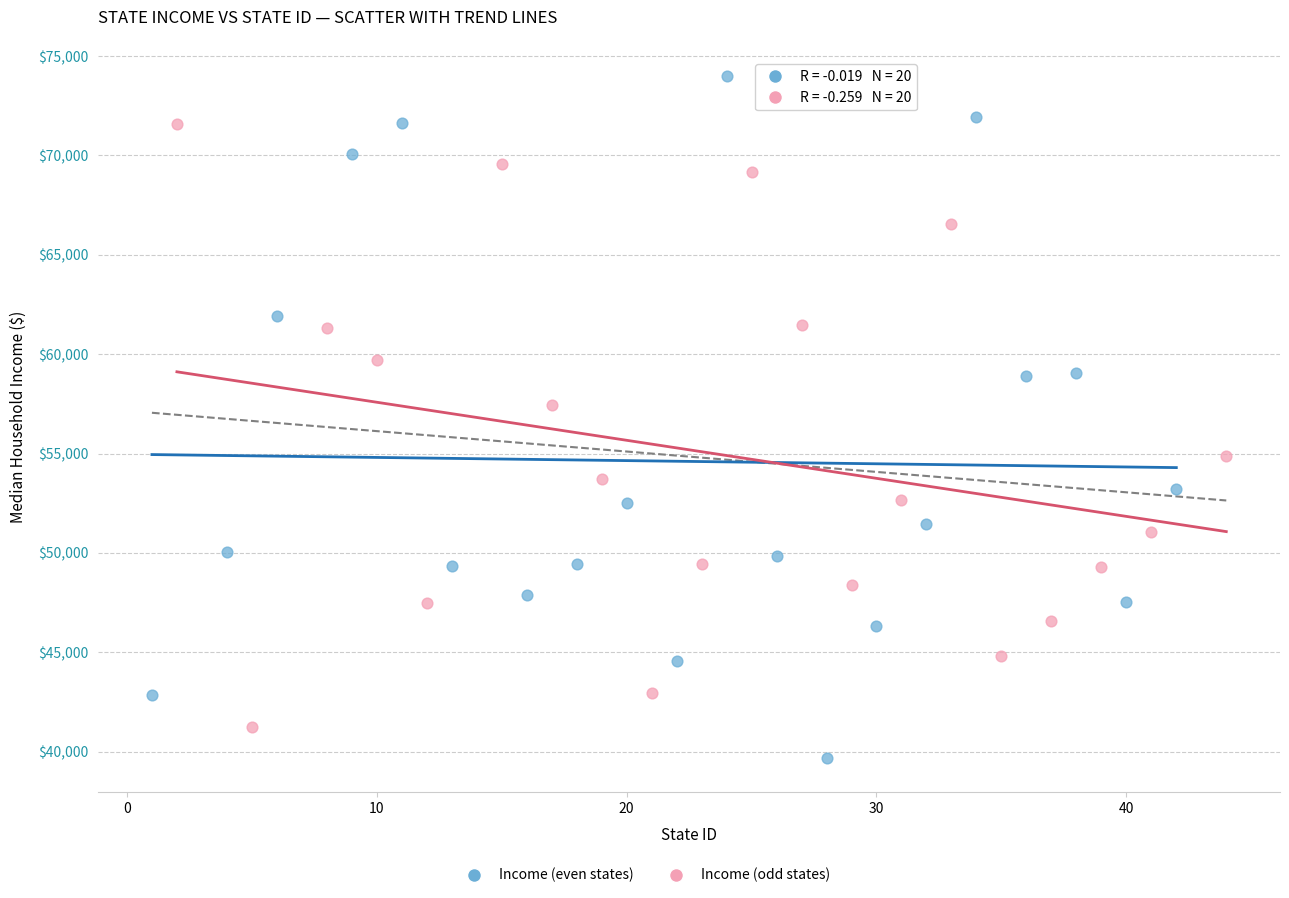

Which series has the largest Y range (max minus min)?

Income (even states)